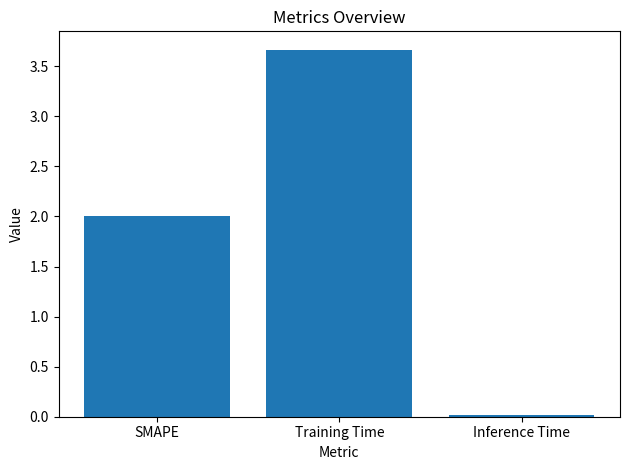

At which category does the chart reach its peak across all series?

Training Time